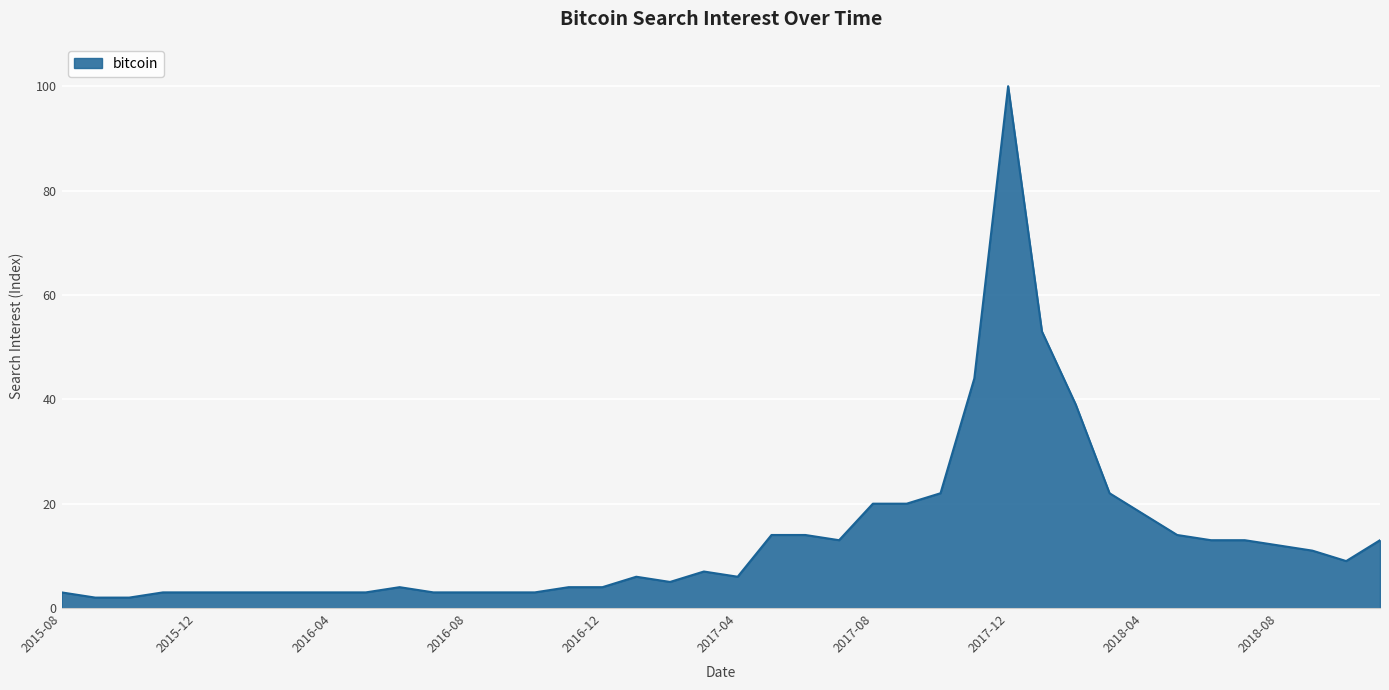

What is the maximum value shown in the chart?

100